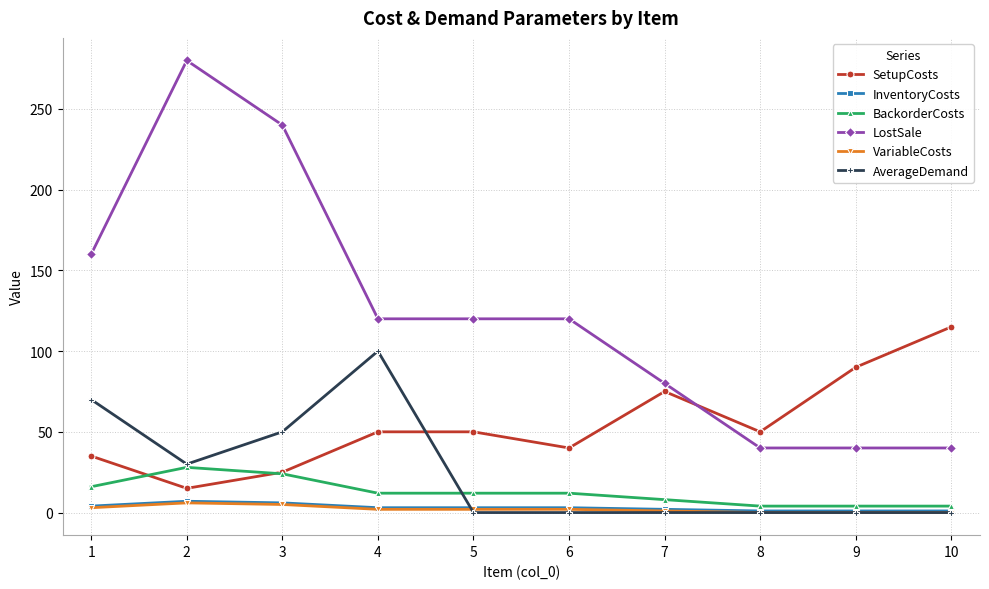

Where does the BackorderCosts series first go above 12?

1